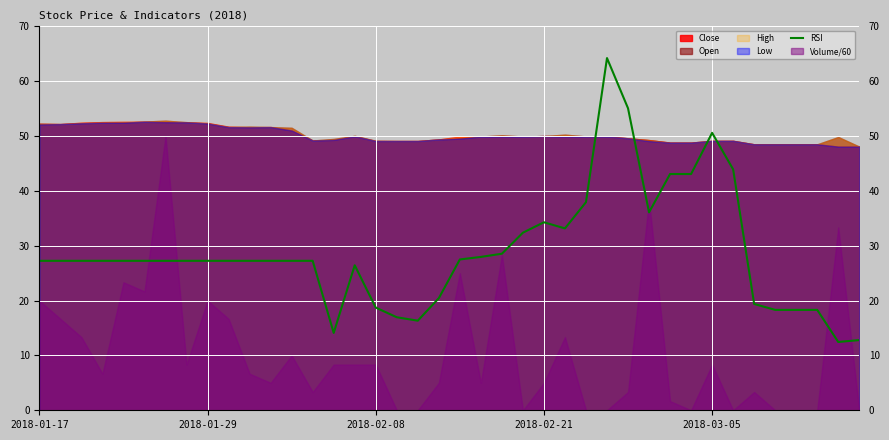

Does the chart have visible grid lines?

Yes